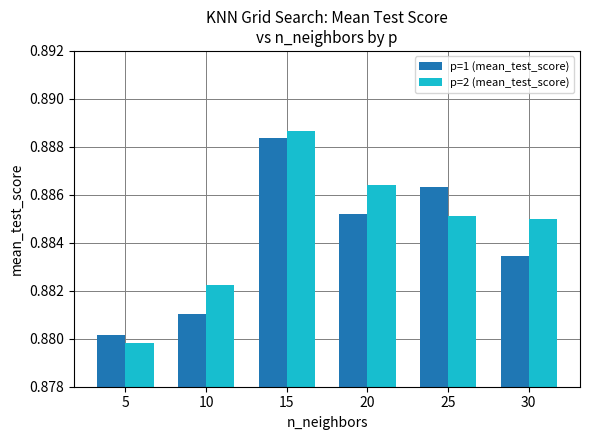

What is the sum of the p=1 (mean_test_score) values at 10 and 5?

1.8